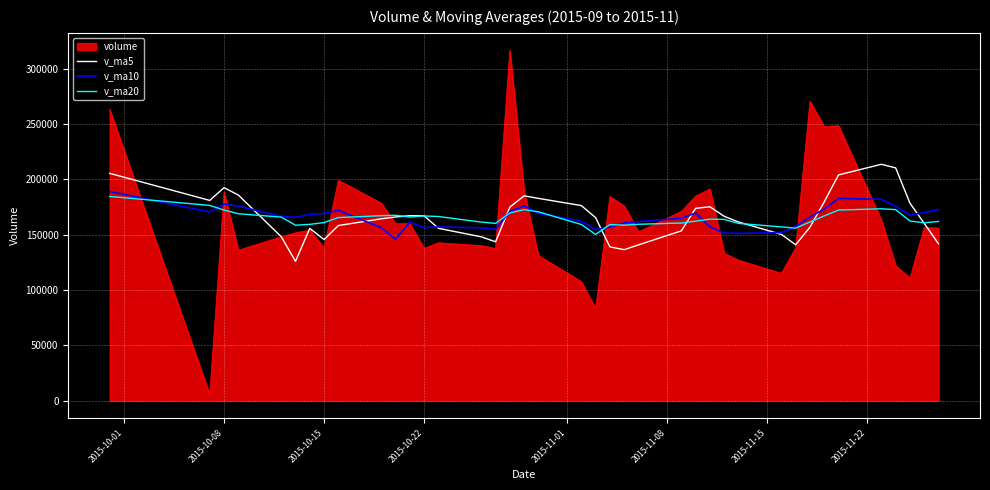

What is the minimum value for v_ma20?

150212.7